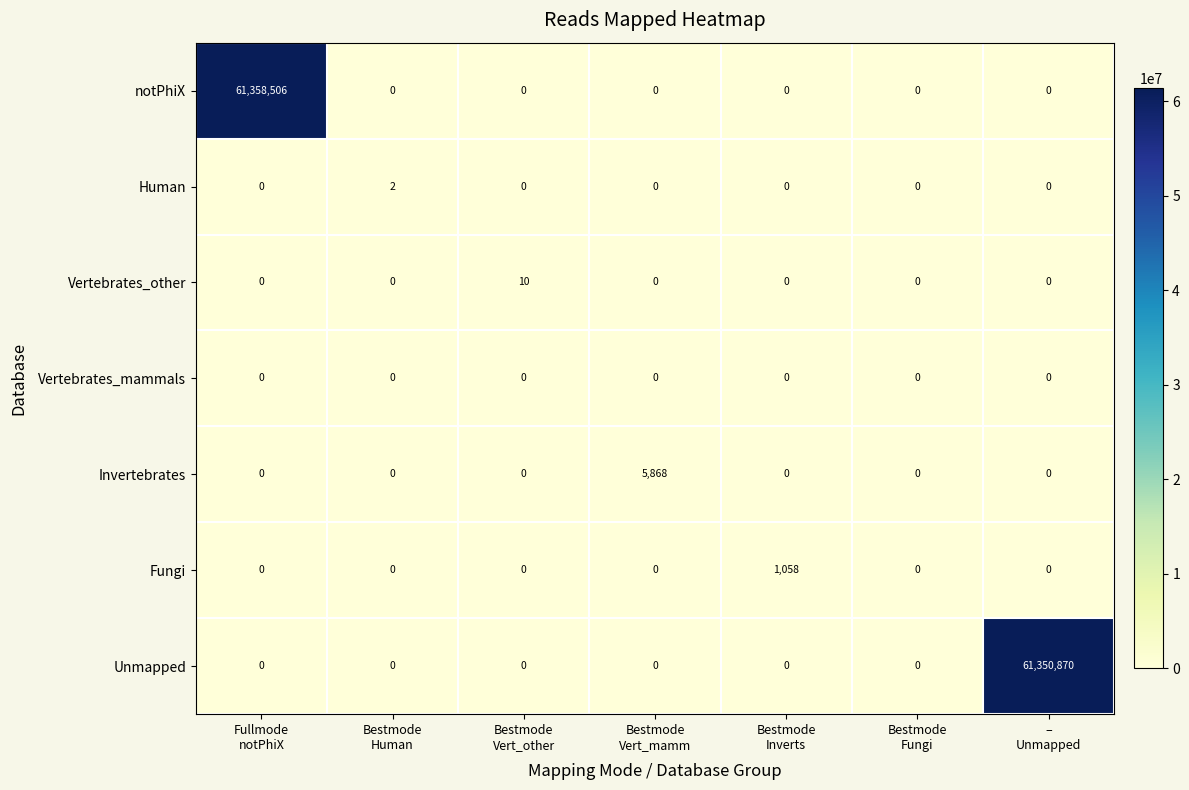

What is the average value of the Unmapped series?

8764410